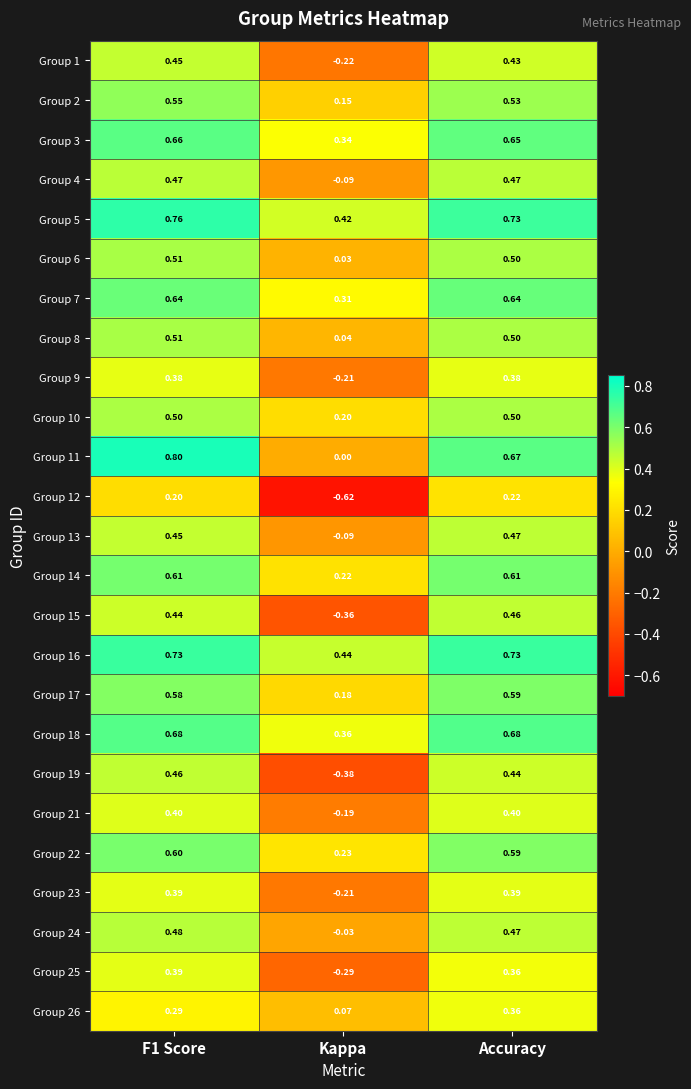

Is the value of Group 24 at F1 Score greater than the value of Group 9 at F1 Score?

Yes